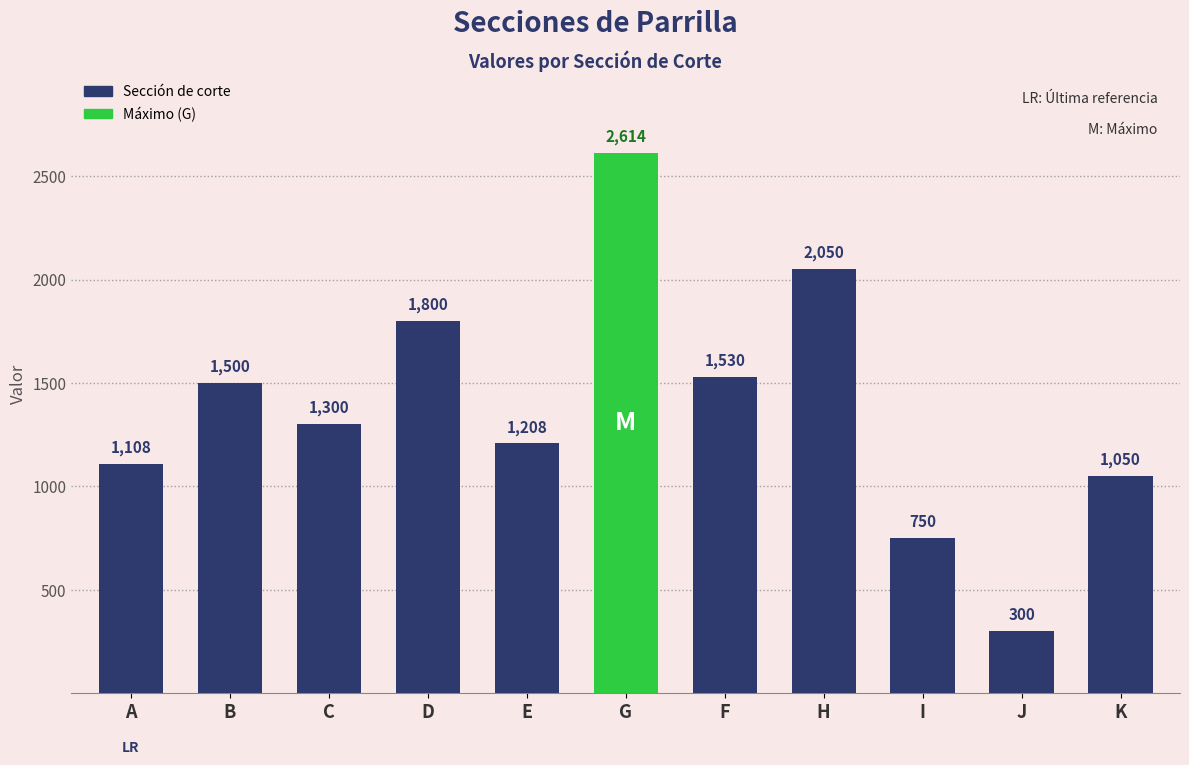

What is the label of the 5th bar from the right?

F